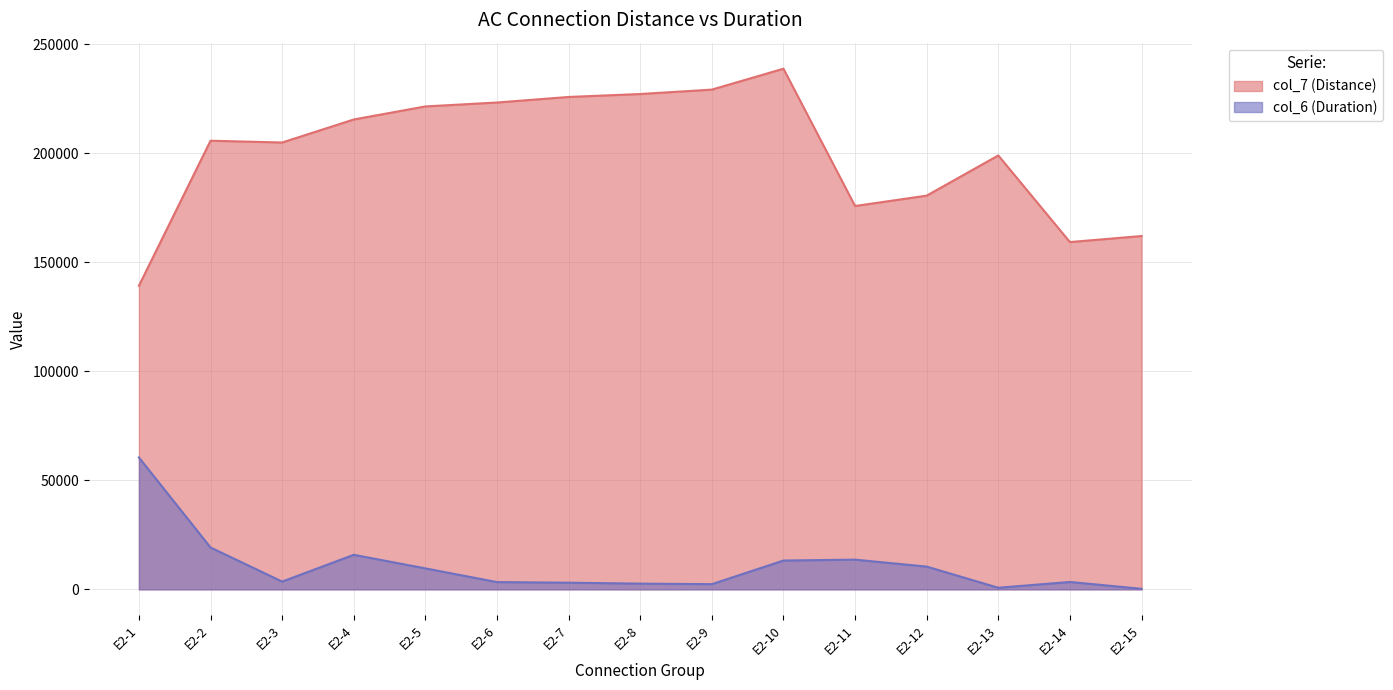

What is the difference between the highest and lowest values at E2-10?

225570